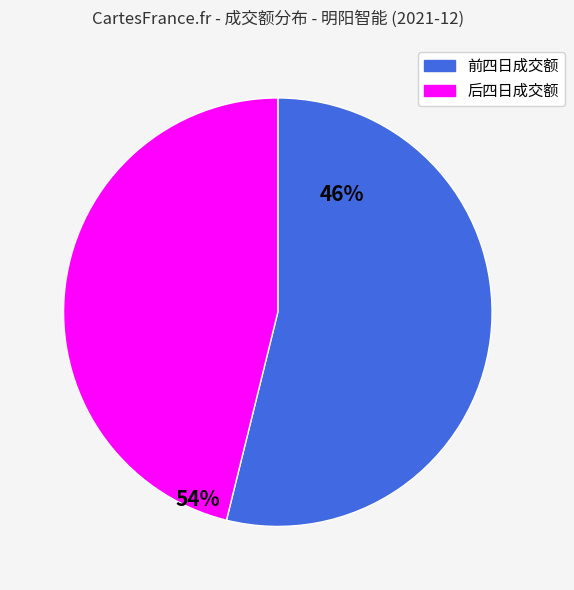

How many segments does this pie chart have?

2